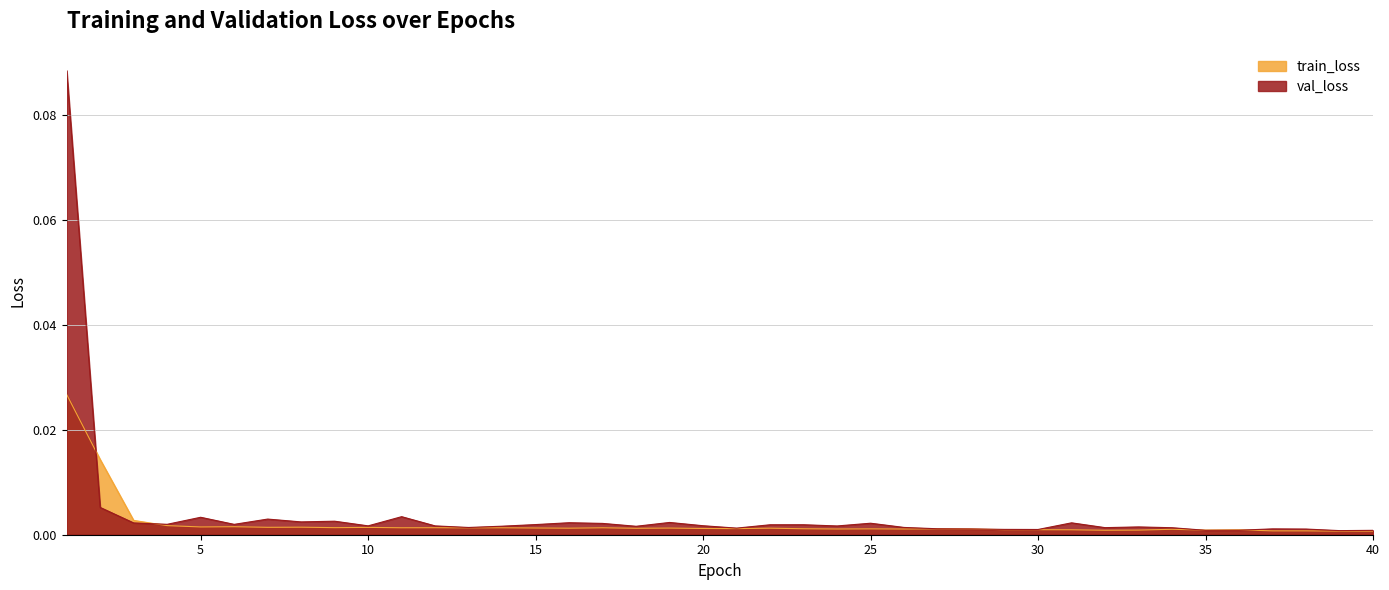

Reading left to right, transcribe all the data shown in this chart.

train_loss: 0.0	0.0	0.0	0.0	0.0	0.0	0.0	0.0	0.0	0.0	0.0	0.0	0.0	0.0	0.0	0.0	0.0	0.0	0.0	0.0	0.0	0.0	0.0	0.0	0.0	0.0	0.0	0.0	0.0	0.0	0.0	0.0	0.0	0.0	0.0	0.0	0.0	0.0	0.0	0.0
val_loss: 0.1	0.0	0.0	0.0	0.0	0.0	0.0	0.0	0.0	0.0	0.0	0.0	0.0	0.0	0.0	0.0	0.0	0.0	0.0	0.0	0.0	0.0	0.0	0.0	0.0	0.0	0.0	0.0	0.0	0.0	0.0	0.0	0.0	0.0	0.0	0.0	0.0	0.0	0.0	0.0